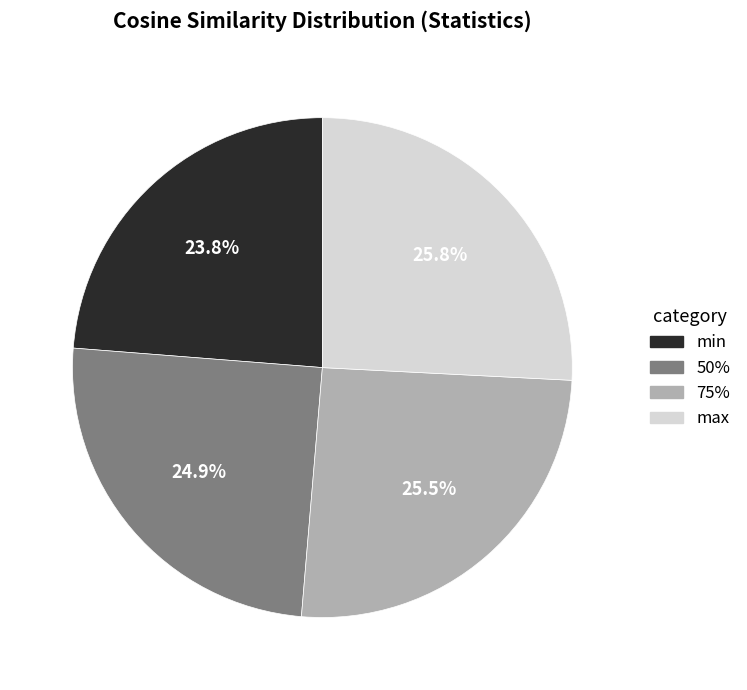

To the nearest percent, what is the difference between the largest and smallest slice percentages?

2%